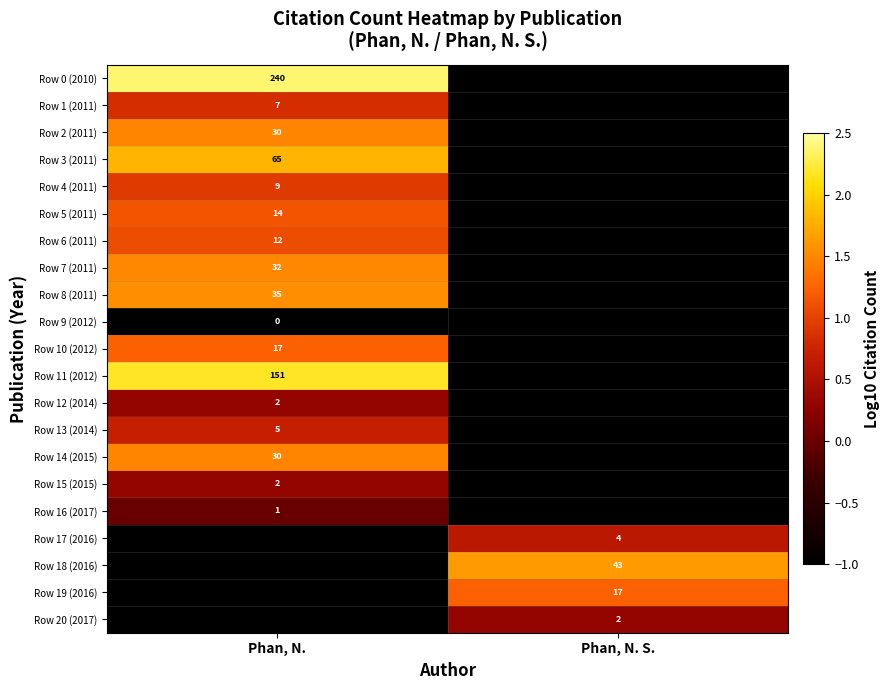

The Row 12 (2014) series shows 1 at Phan, N.. True or false?

False